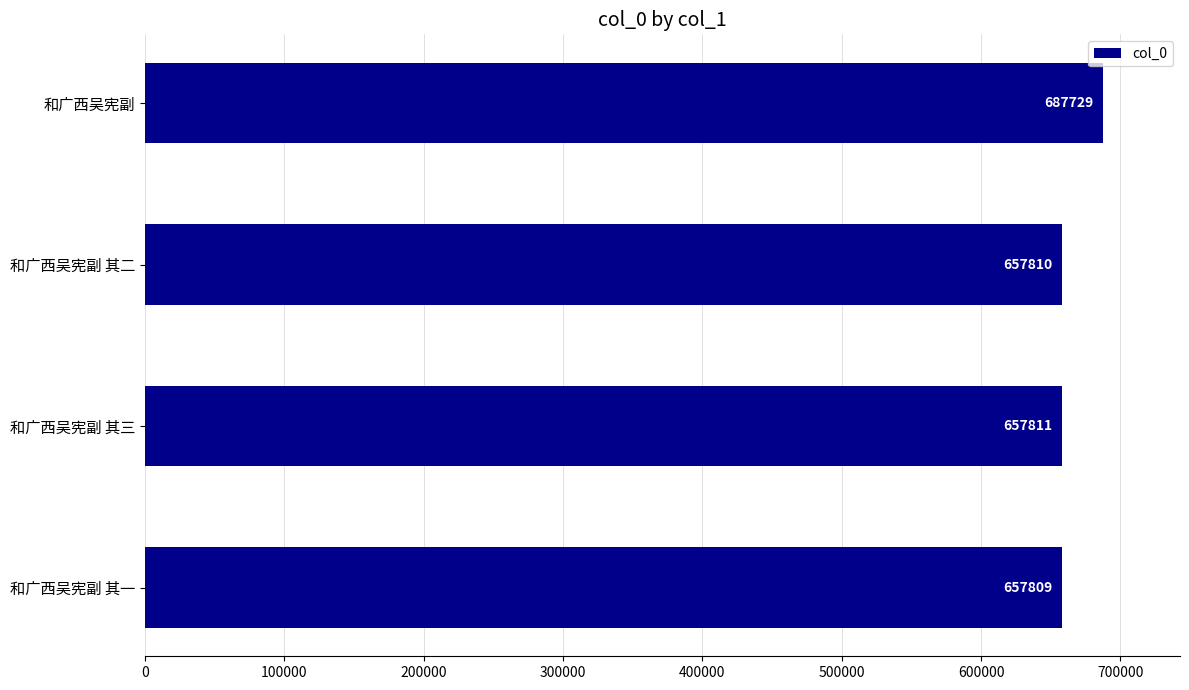

Are the bars horizontal?

Yes